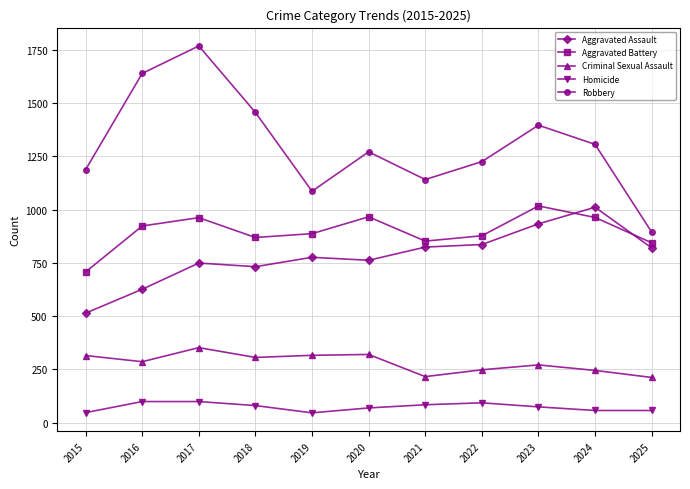

What is the approximate value of Aggravated Battery at 2020?

966